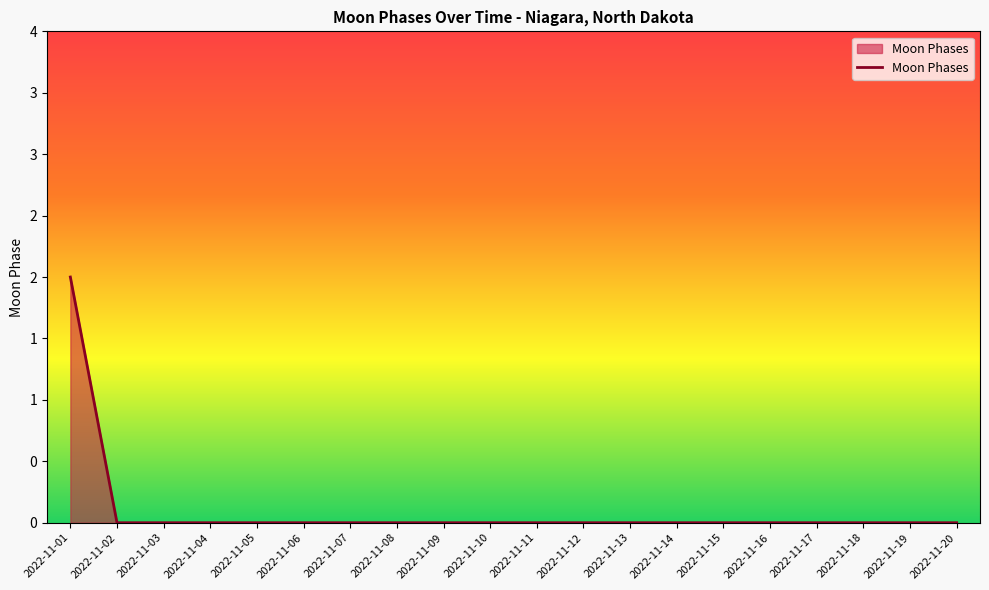

What is the greatest value displayed?

2